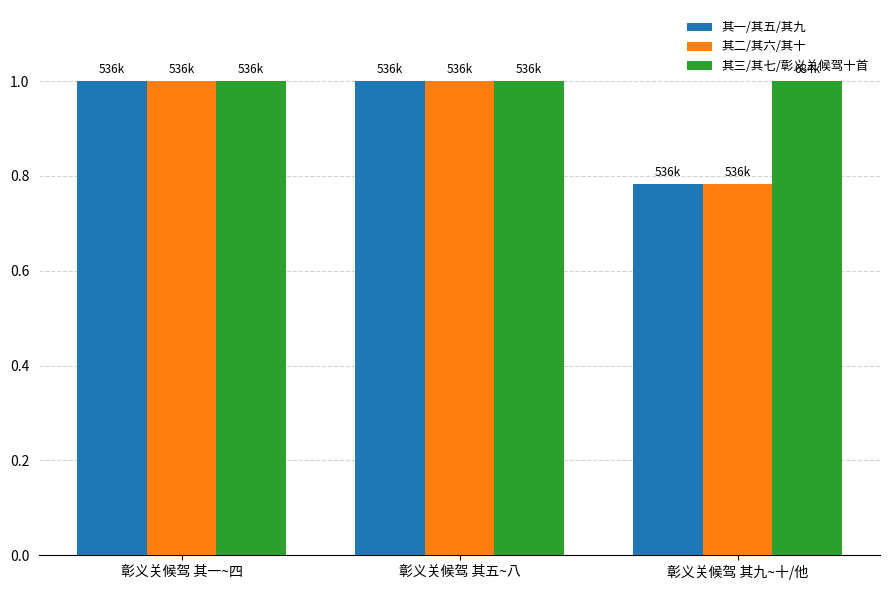

Which series has the largest range (max minus min)?

其二/其六/其十